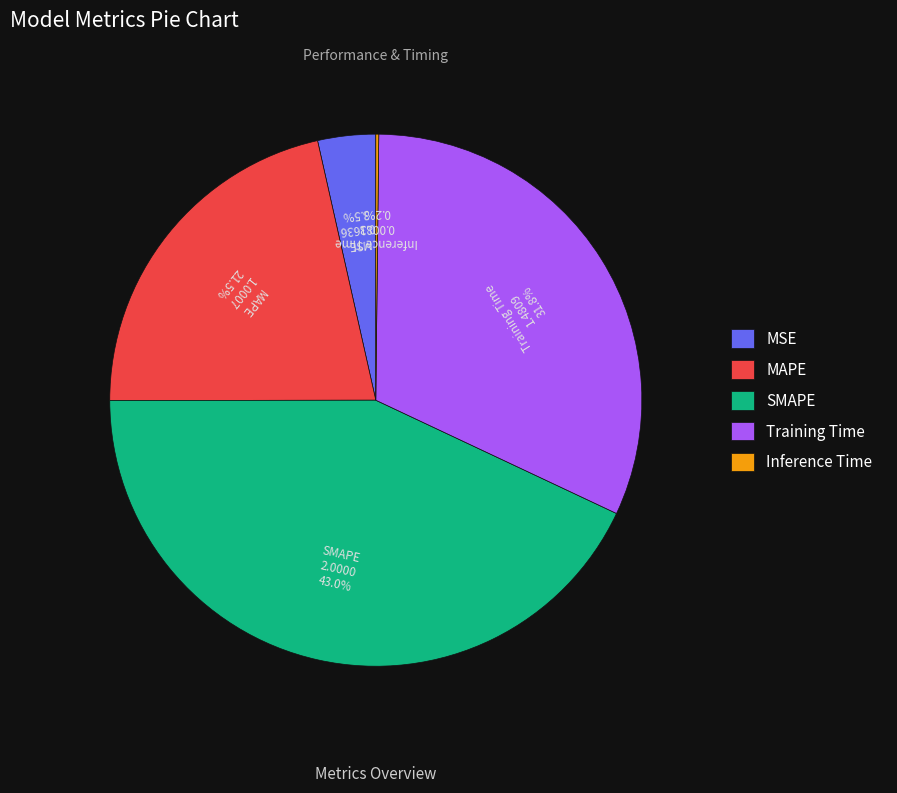

What percentage is the SMAPE slice, to the nearest percent?

43%